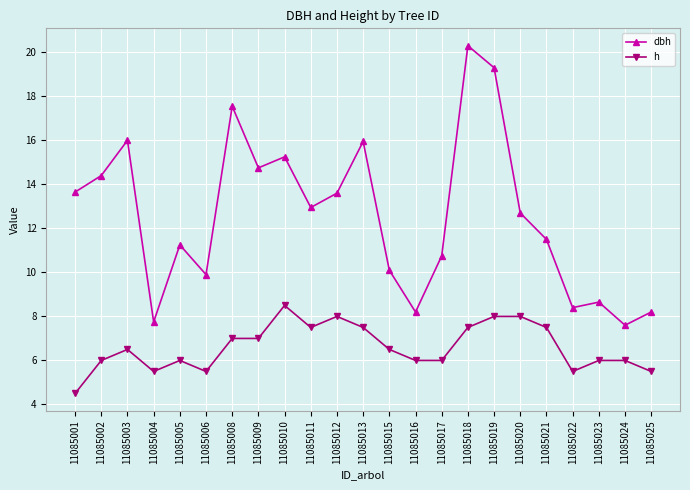

Does the chart have visible grid lines?

Yes